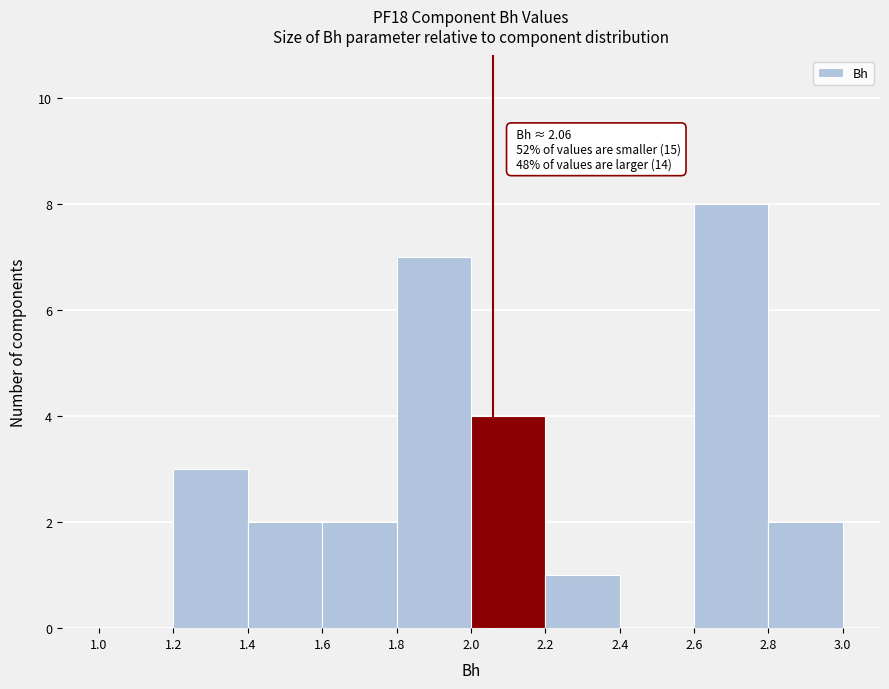

Which range on the x-axis has the tallest bar?

2.6 to 2.8